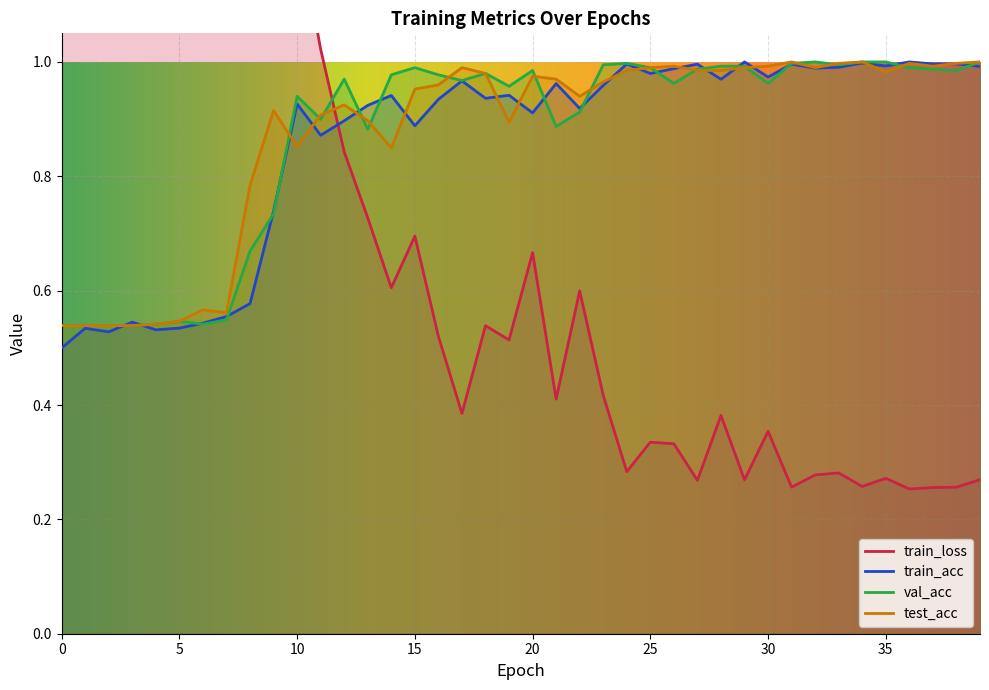

Does the chart display data point markers on the line(s)?

No